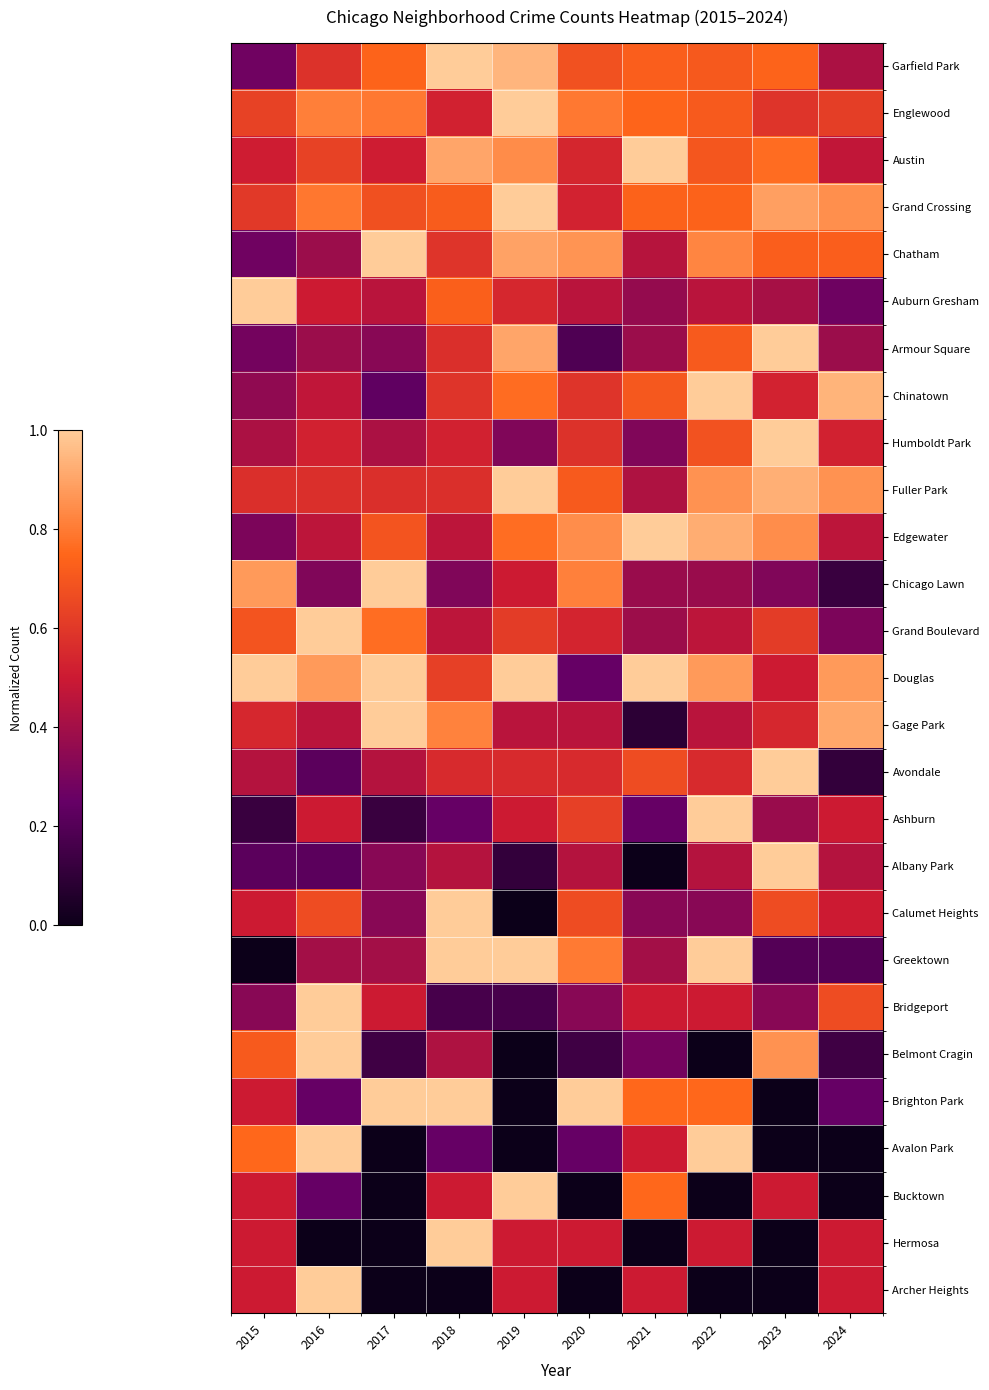

Between 2021 and 2019, which is larger?

2019